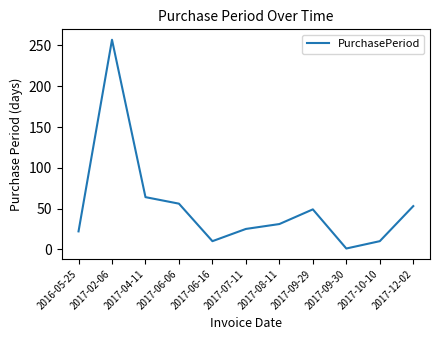

What is the difference between the second highest and second lowest values?

54